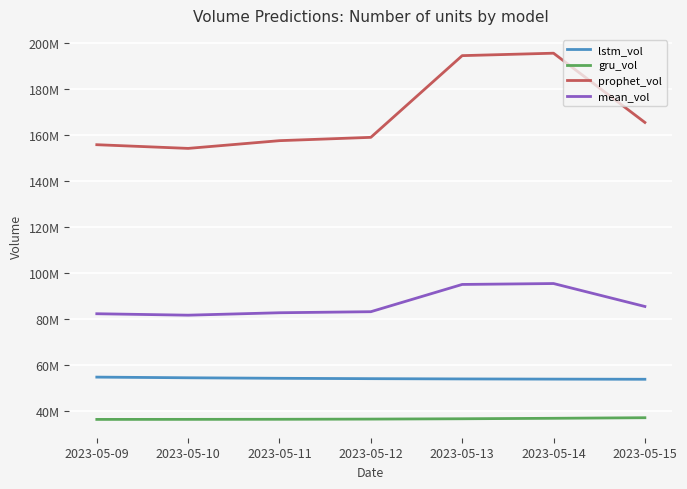

At 2023-05-09, list the series in order from smallest to largest.

gru_vol, lstm_vol, mean_vol, prophet_vol